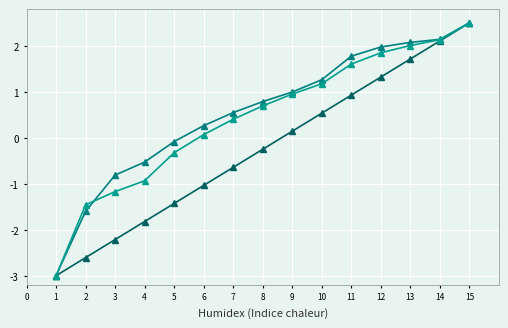

How many distinct data groups are displayed?

3